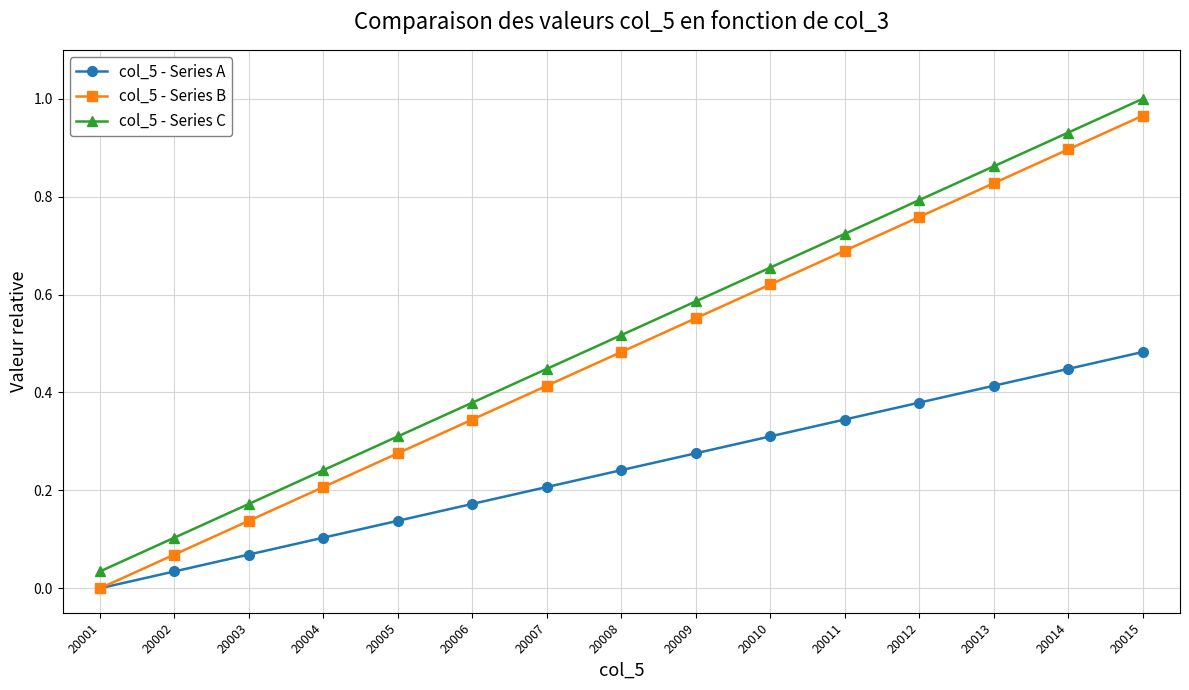

Rank the series by their maximum value, from lowest to highest.

col_5 - Series A, col_5 - Series B, col_5 - Series C